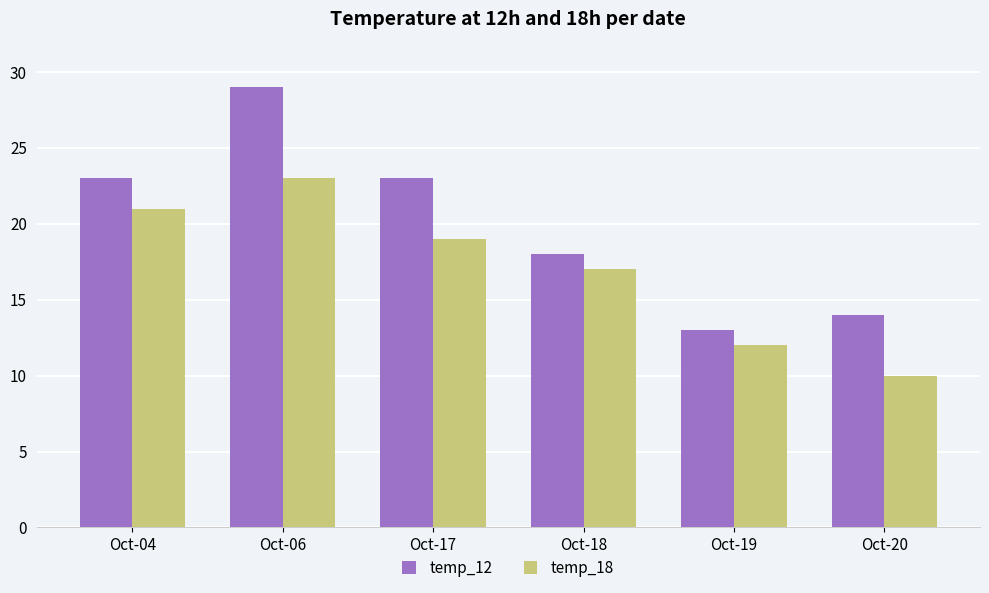

At which label is temp_18 closest to 16?

Oct-18